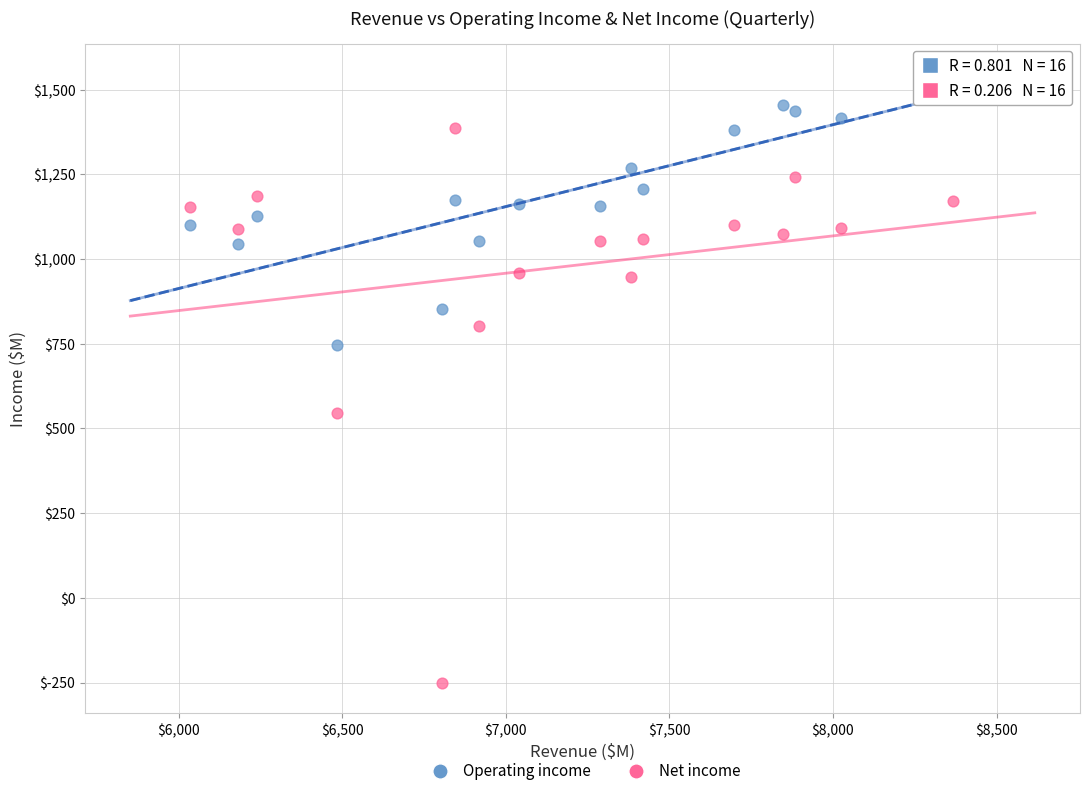

Across all data points, what is the range of X values (max minus min)?

2333